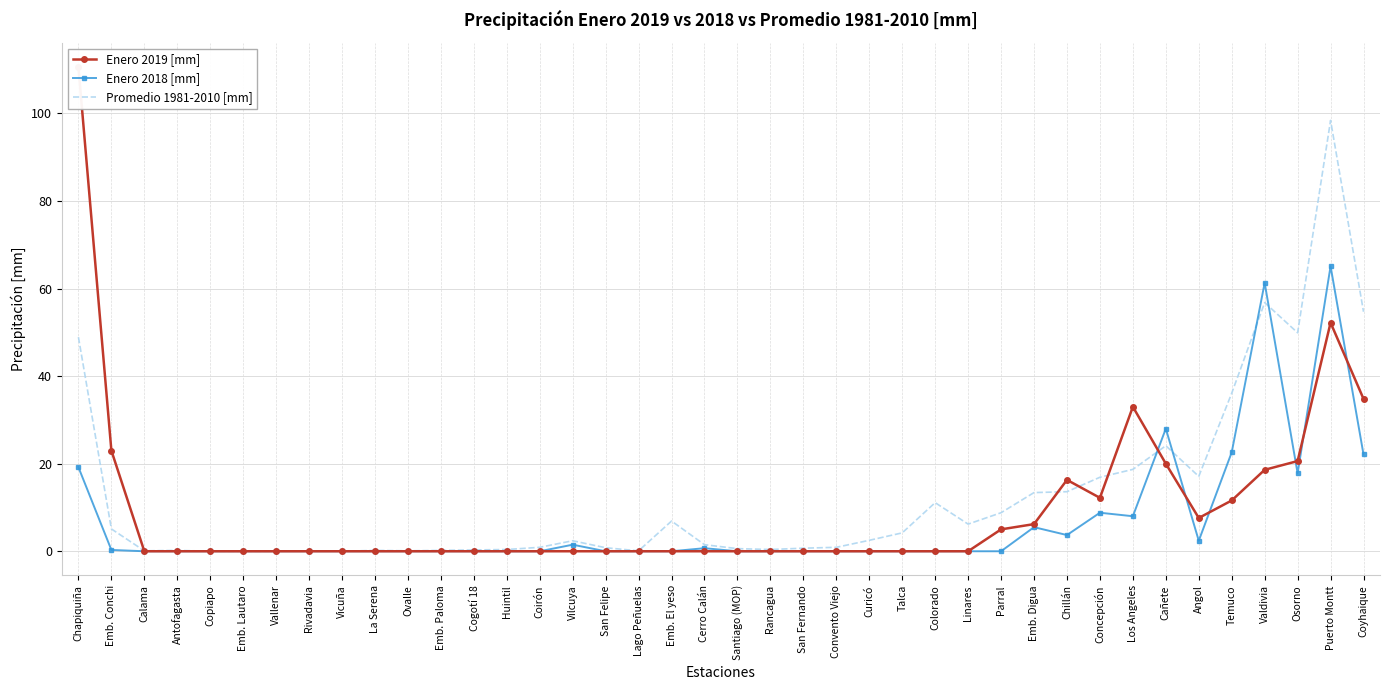

How many lines are shown in the chart?

3